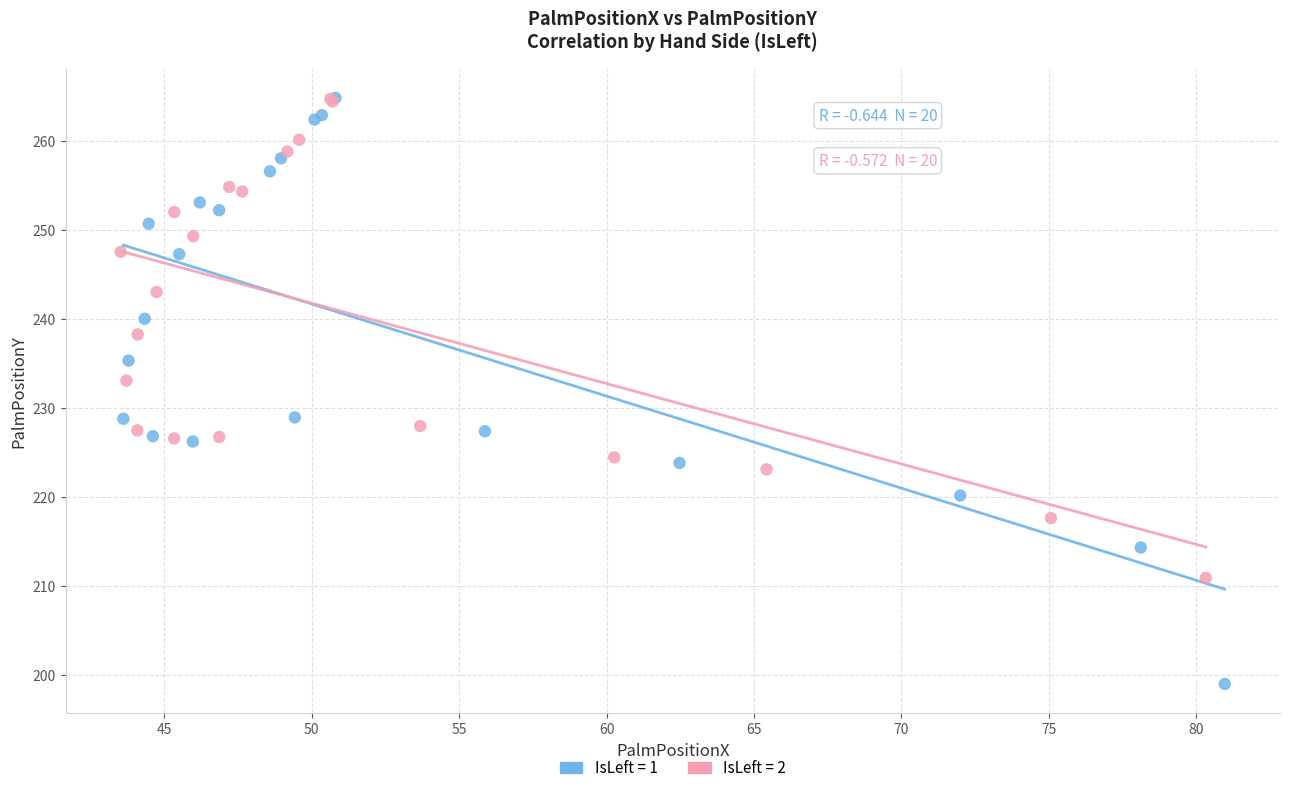

What are all the series names shown in the legend?

IsLeft = 1, IsLeft = 2